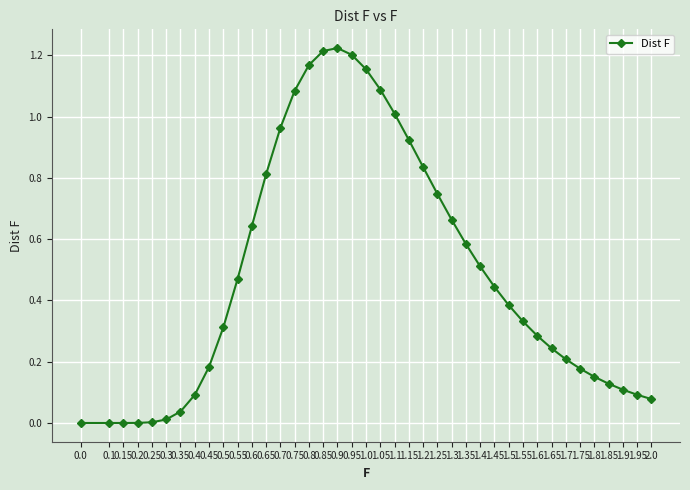

What is the sum of all values?

19.6